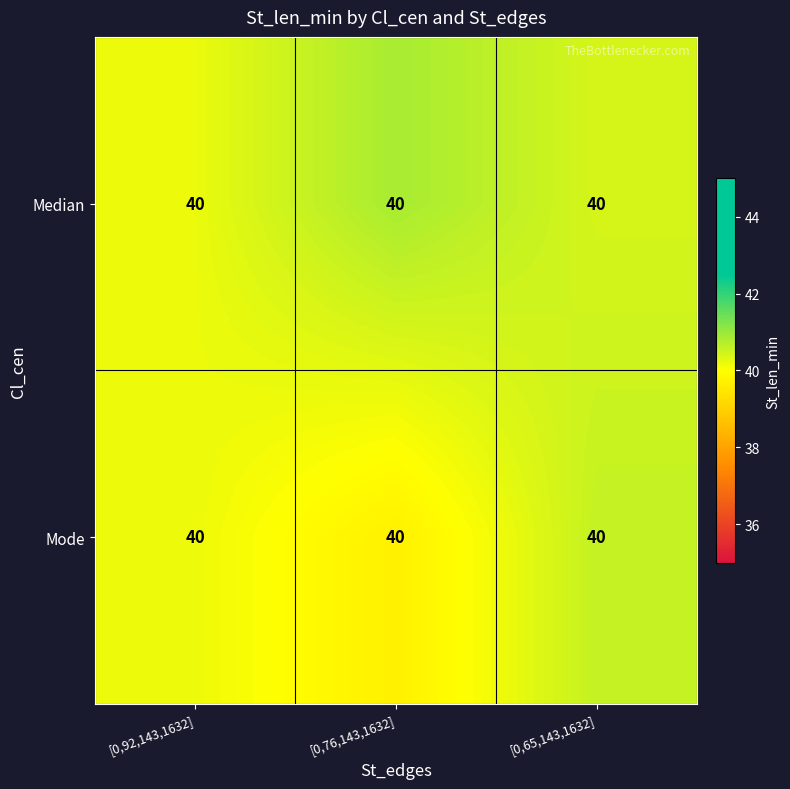

The Median series shows 40.2 at [0,92,143,1632]. True or false?

True